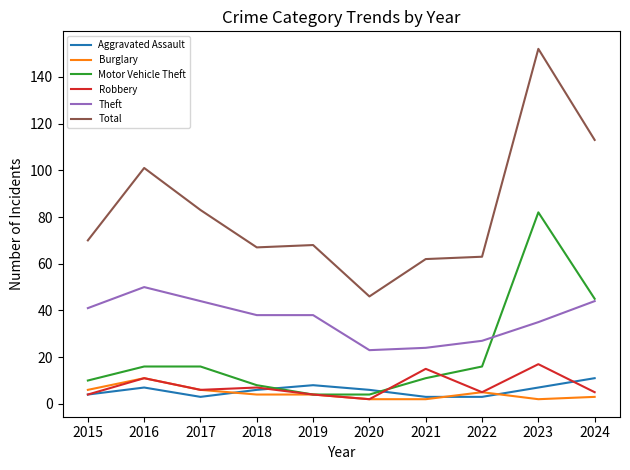

What is the minimum value for Burglary?

2